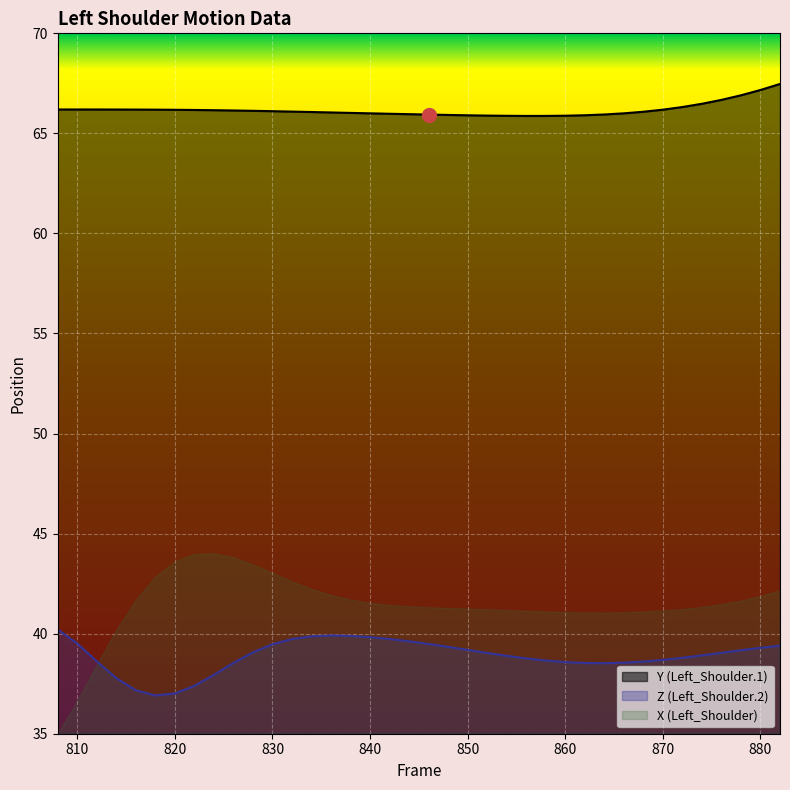

Which category has the highest value in the Z series?

808